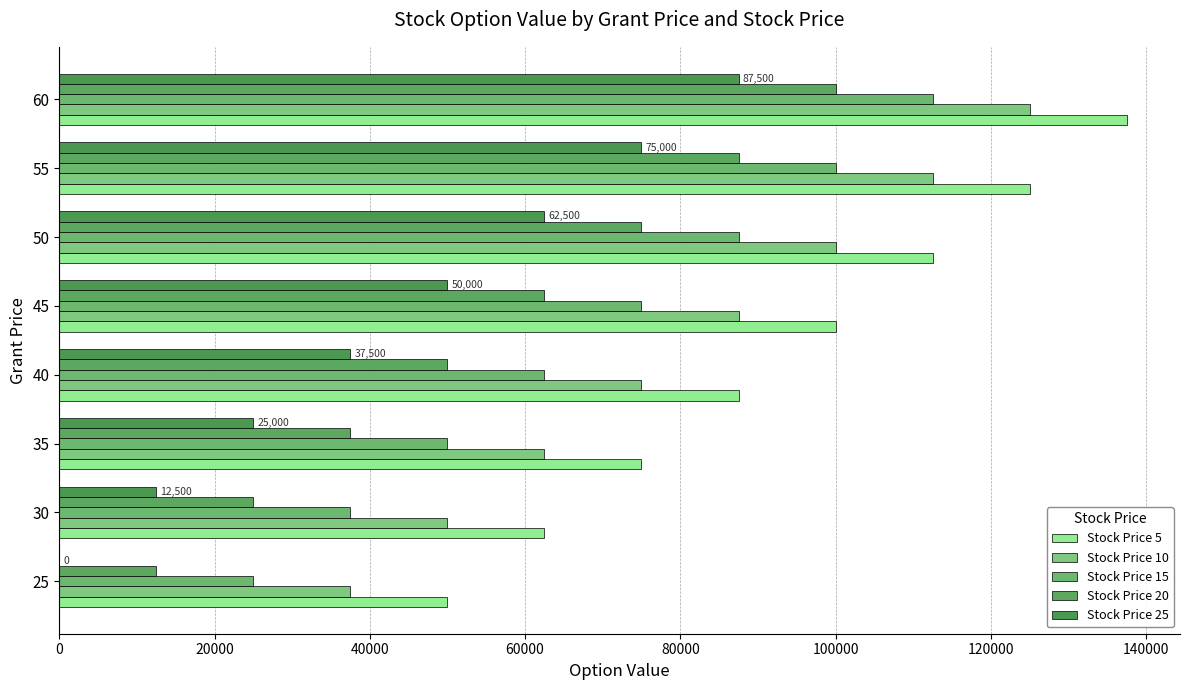

Count the number of categories in the chart.

8